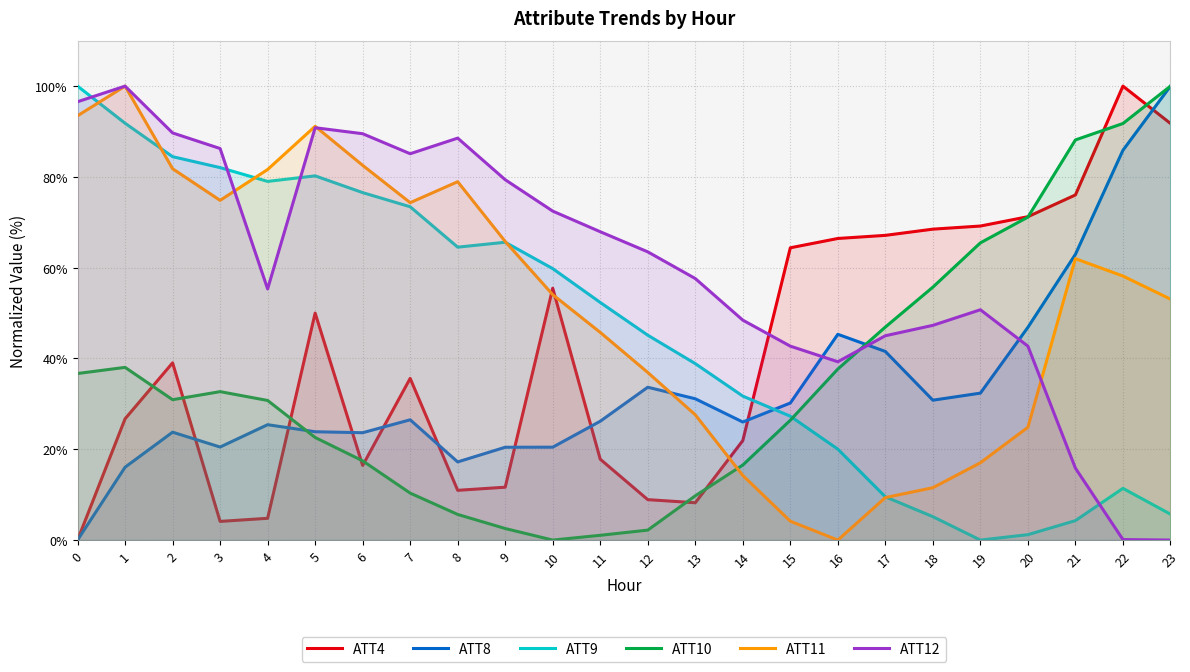

What are all the series names shown in the legend?

ATT4, ATT8, ATT9, ATT10, ATT11, ATT12